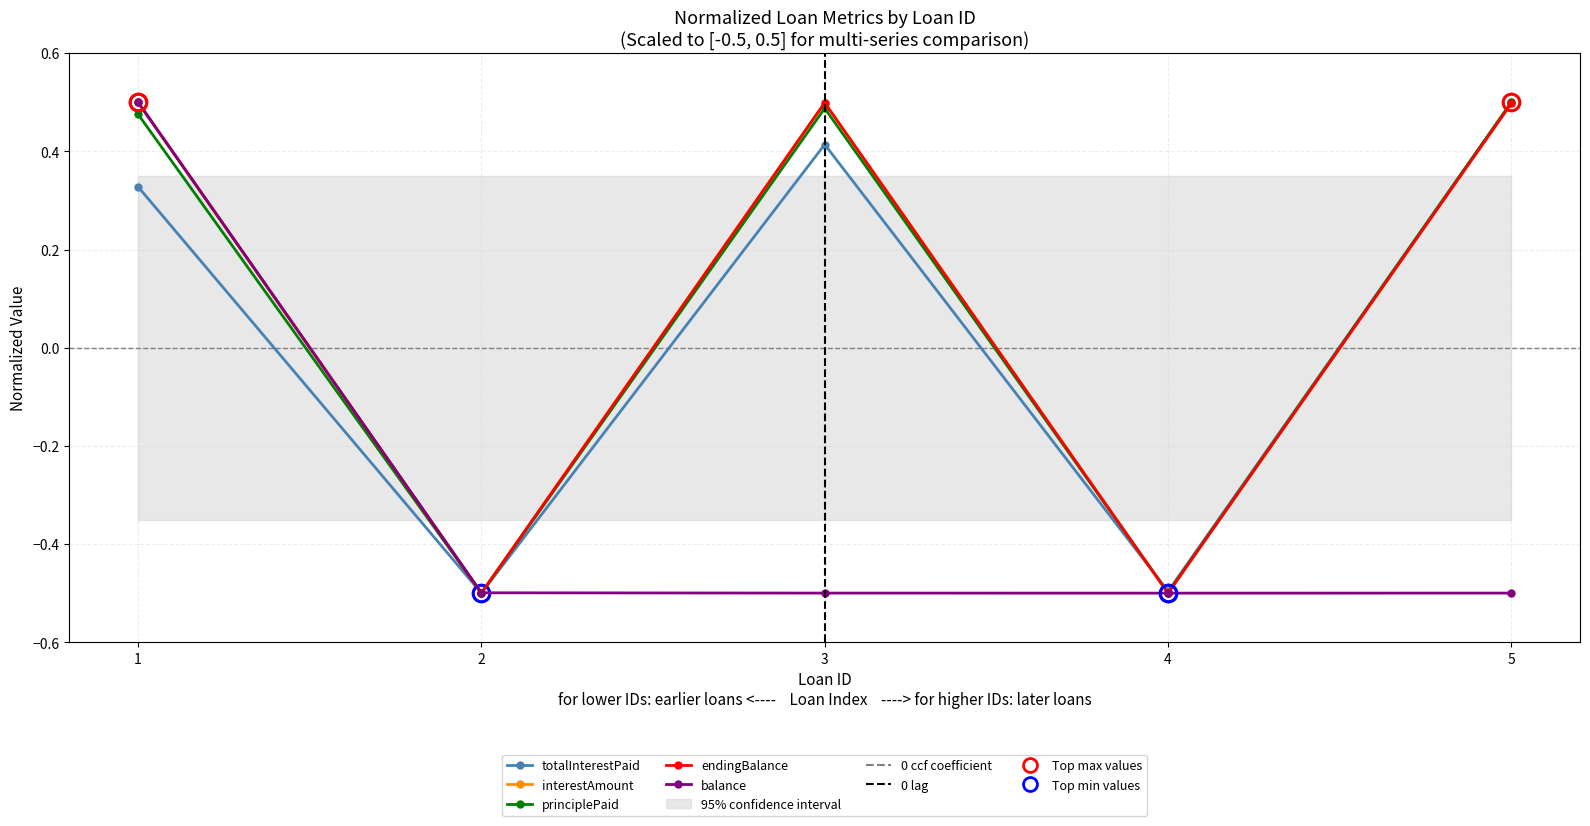

At which category is the sum across all series the highest?

1